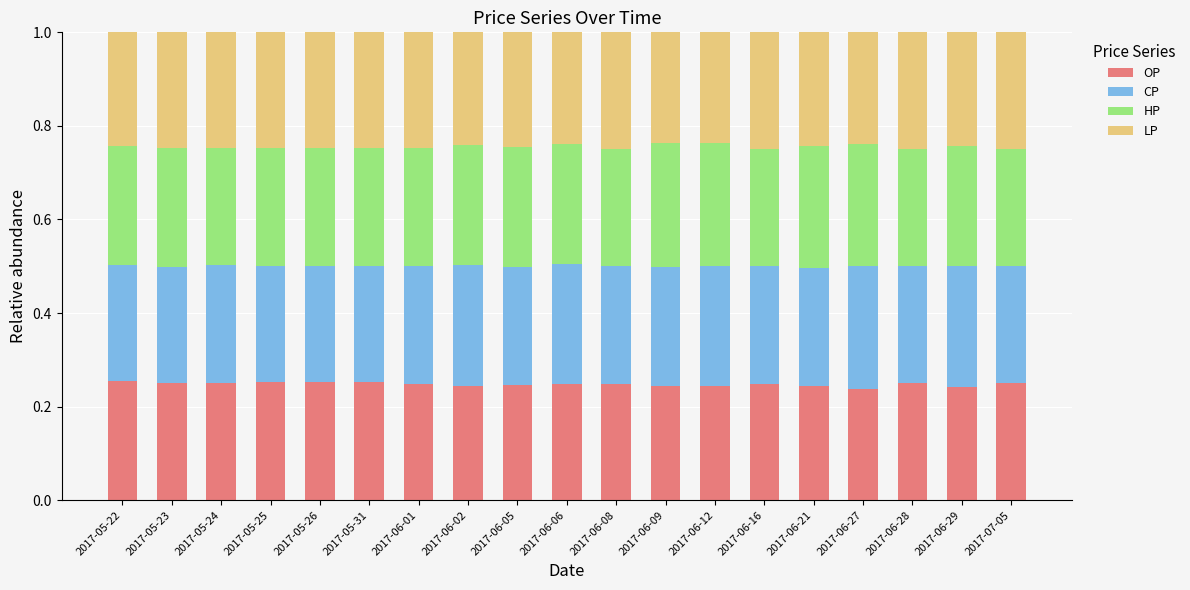

What is the sum of the OP values at 2017-06-09 and 2017-05-26?

0.5